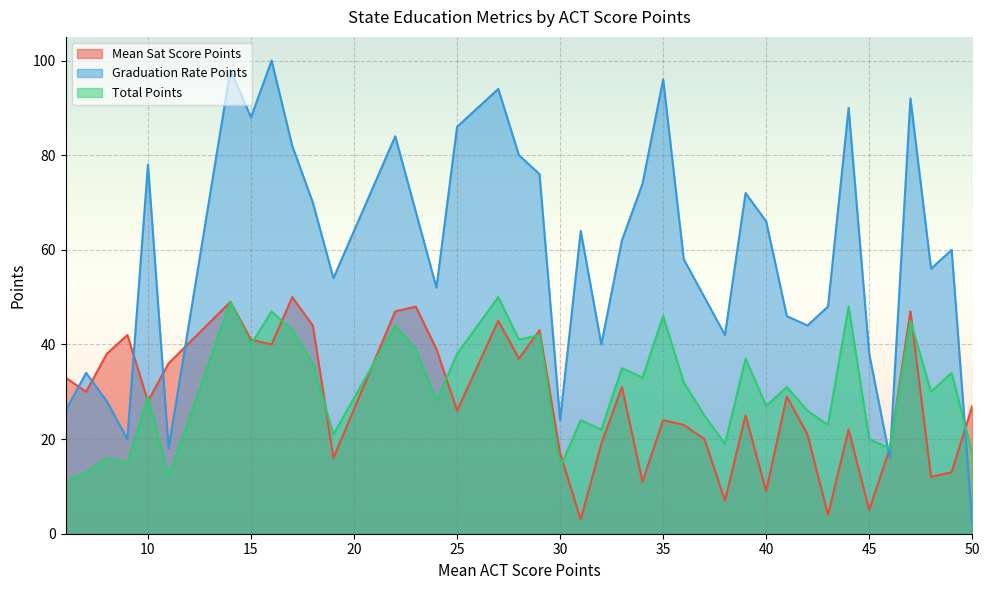

Between 18 and 30, which is larger?

18